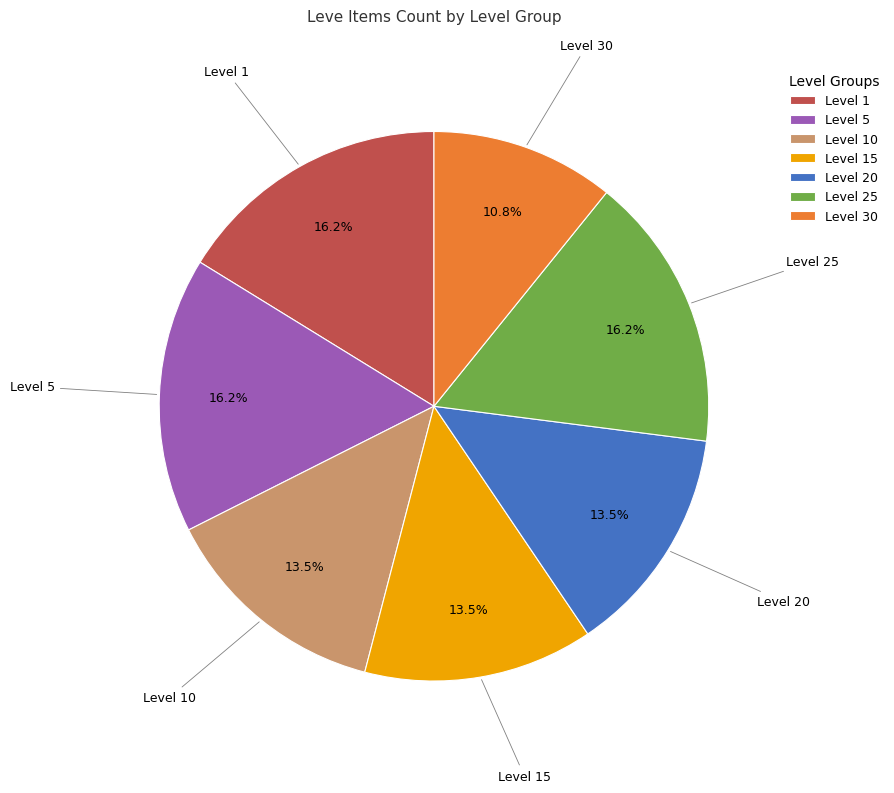

Between Level 25 and Level 20, which is larger?

Level 25